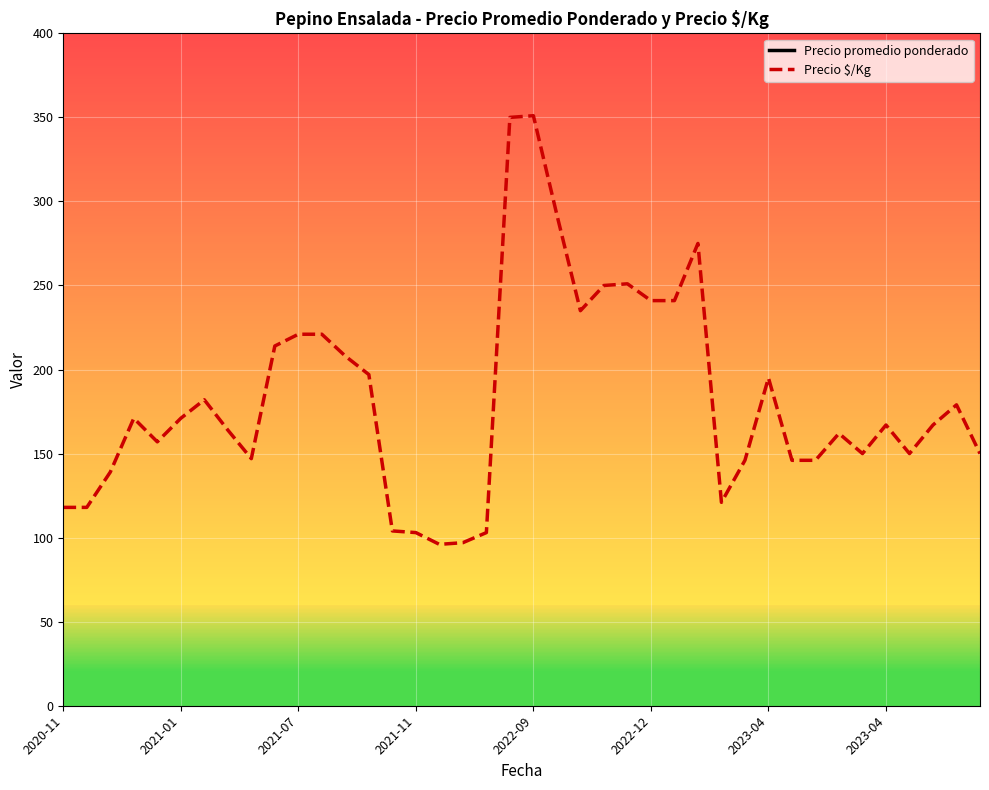

Which series has the widest spread of values?

Precio promedio ponderado